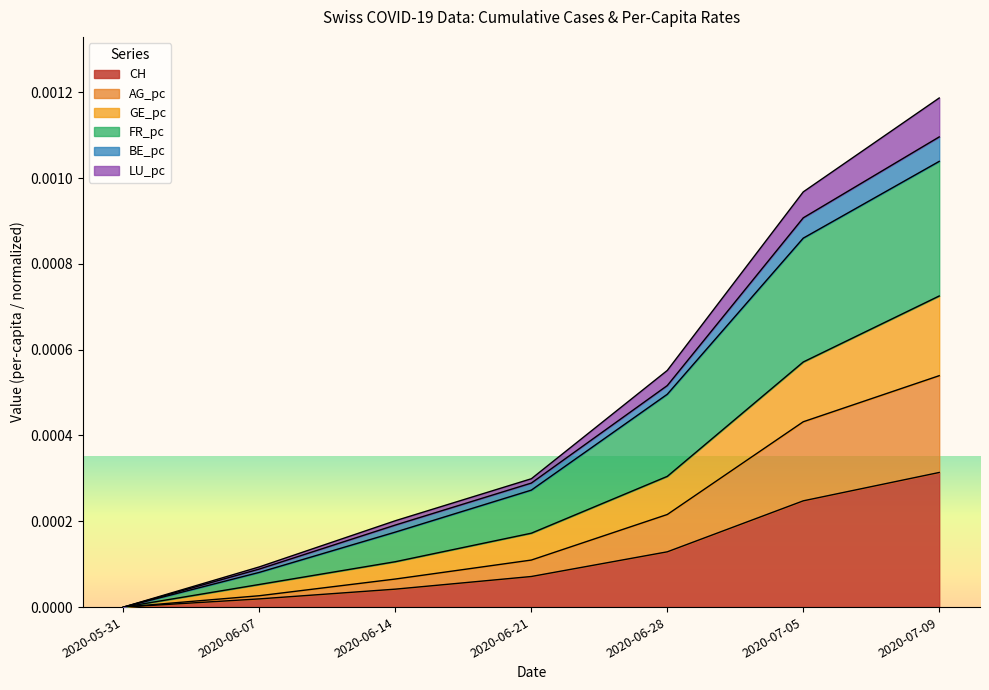

What are all the series names shown in the legend?

CH, AG_pc, GE_pc, FR_pc, BE_pc, LU_pc